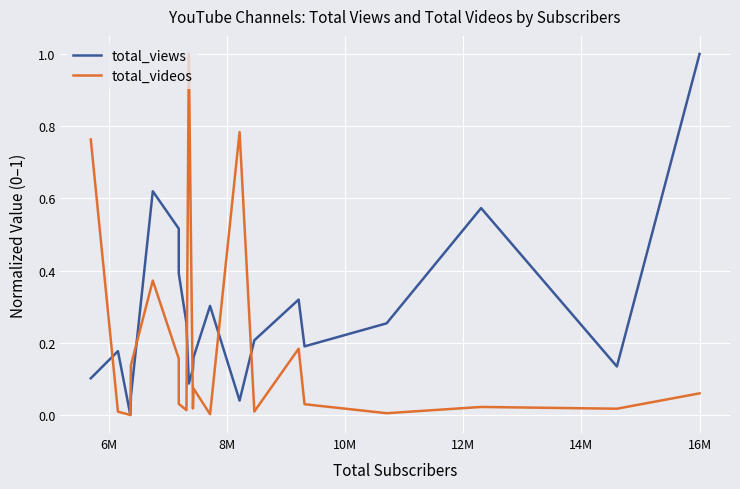

Reading left to right, what are all the values shown in this chart?

total_views: 0.1	0.2	0.0	0.1	0.6	0.5	0.4	0.3	0.1	0.1	0.2	0.3	0.0	0.2	0.3	0.2	0.3	0.6	0.1	1.0
total_videos: 0.8	0.0	0.0	0.1	0.4	0.2	0.0	0.0	1.0	0.0	0.1	0.0	0.8	0.0	0.2	0.0	0.0	0.0	0.0	0.1